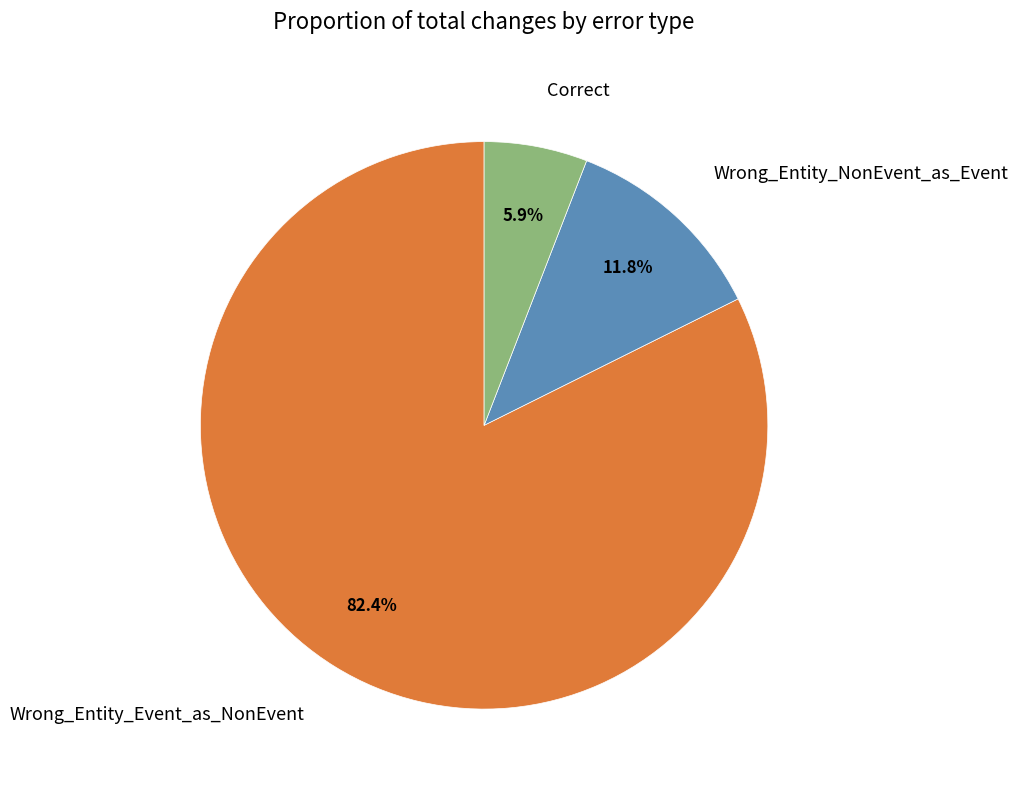

How many segments does this pie chart have?

3